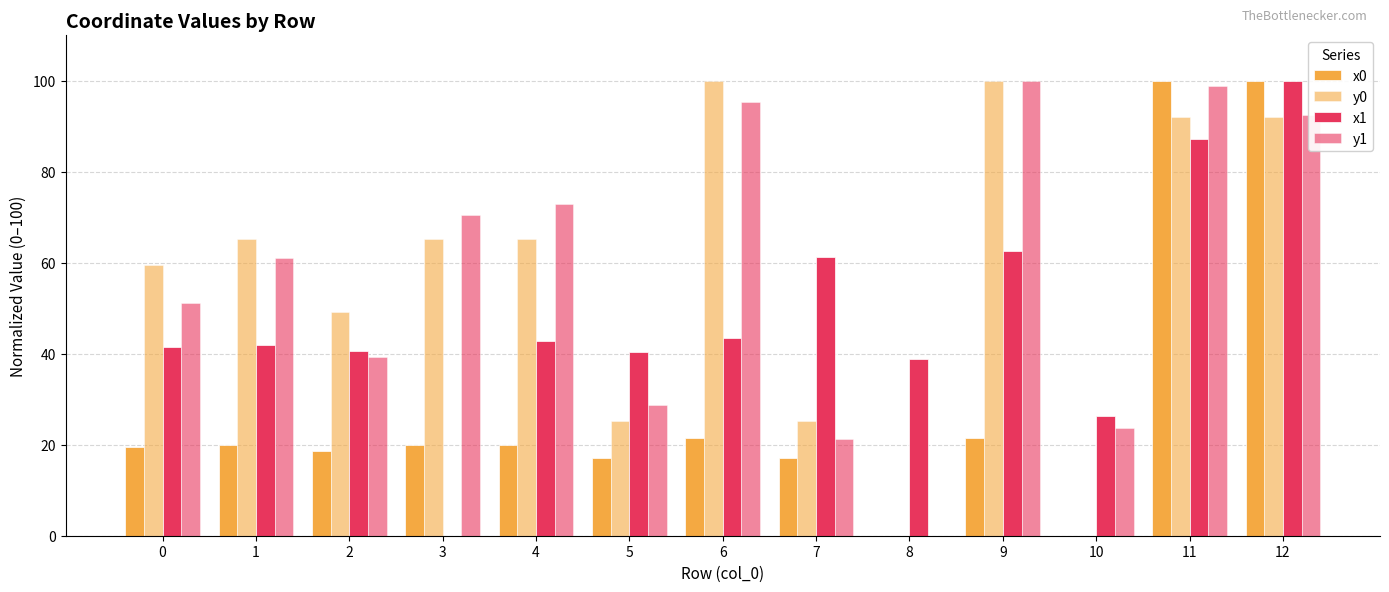

At which category is the sum across all series the highest?

12